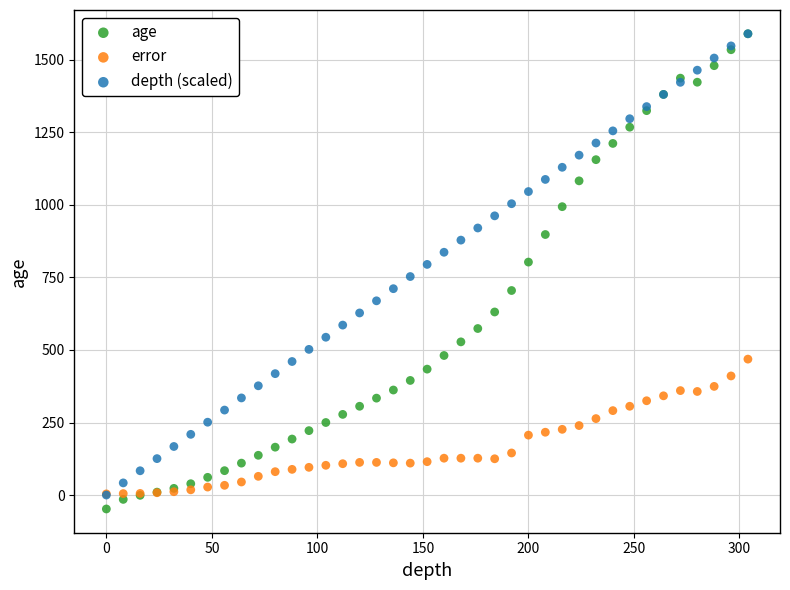

What are all the series names shown in the legend?

age, error, depth (scaled)